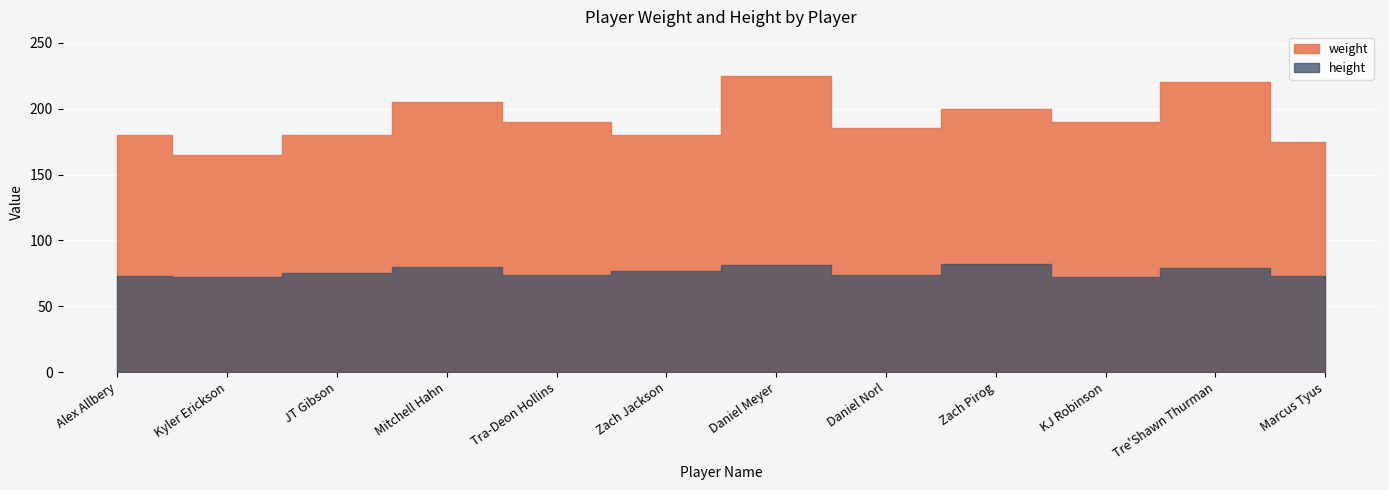

What is the value of the weight point at the 8th from the left?

185